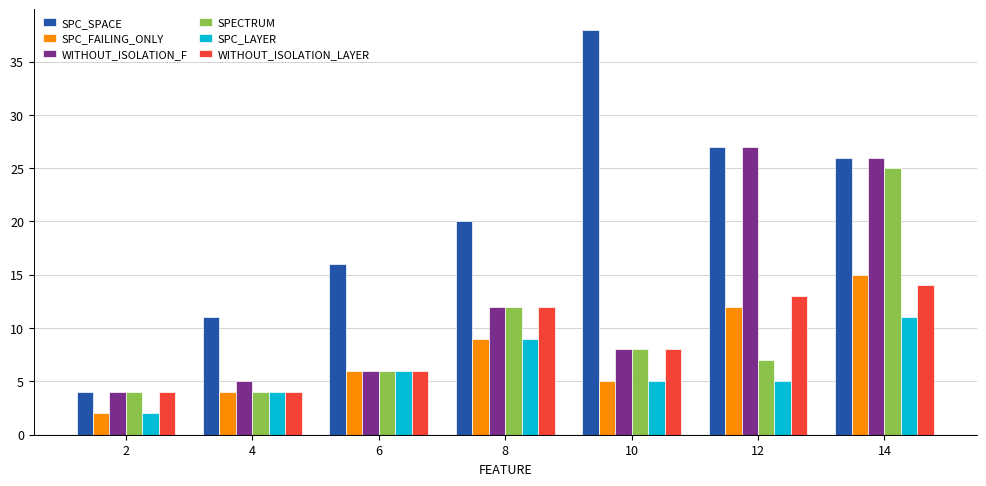

What is the average value of the SPC_LAYER series?

6